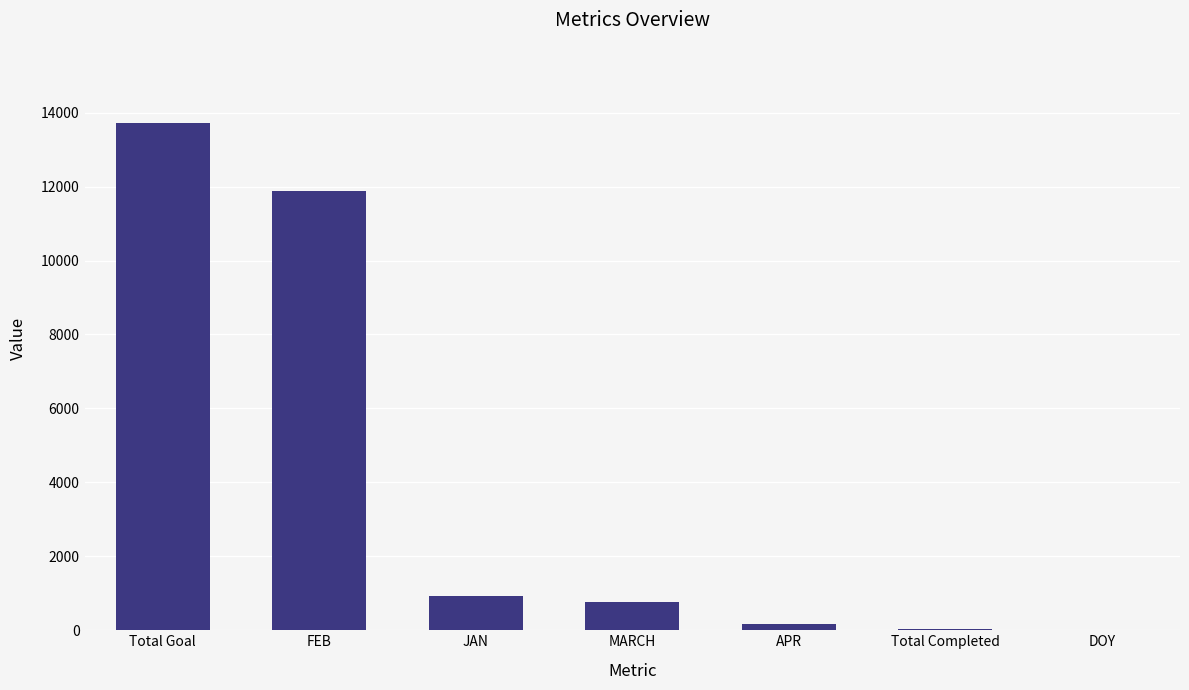

What is the average value?

3926